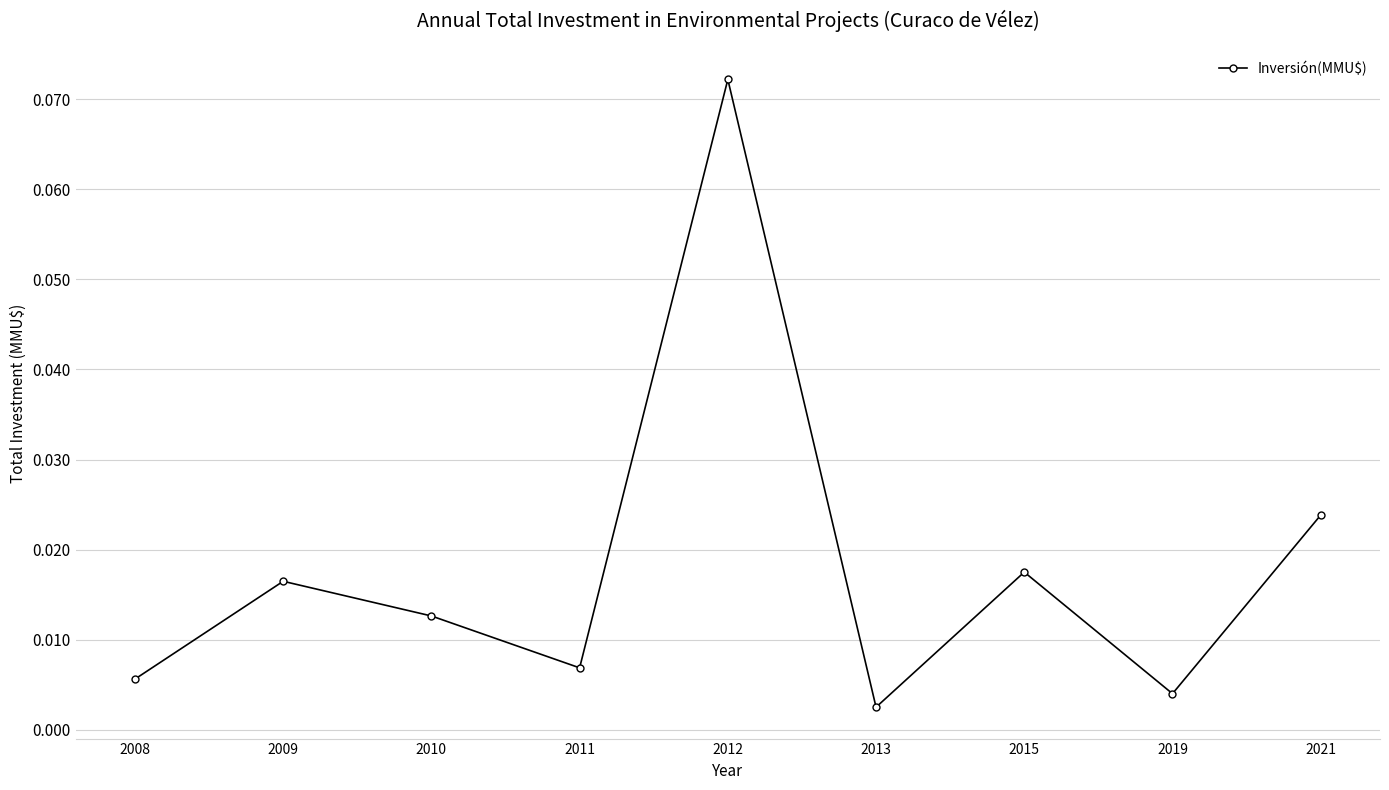

Which label corresponds to the smallest value in the chart?

2013